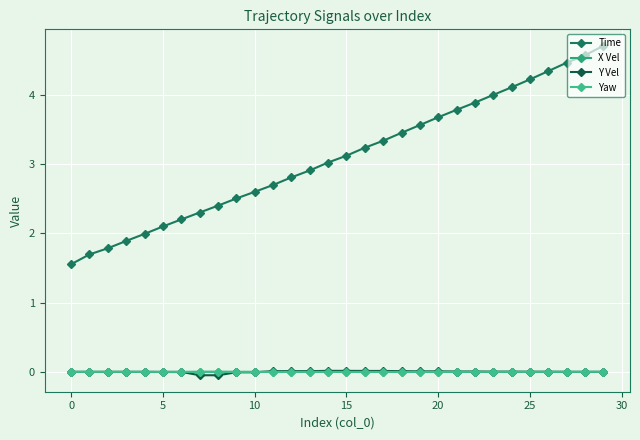

Count the number of categories in the chart.

30